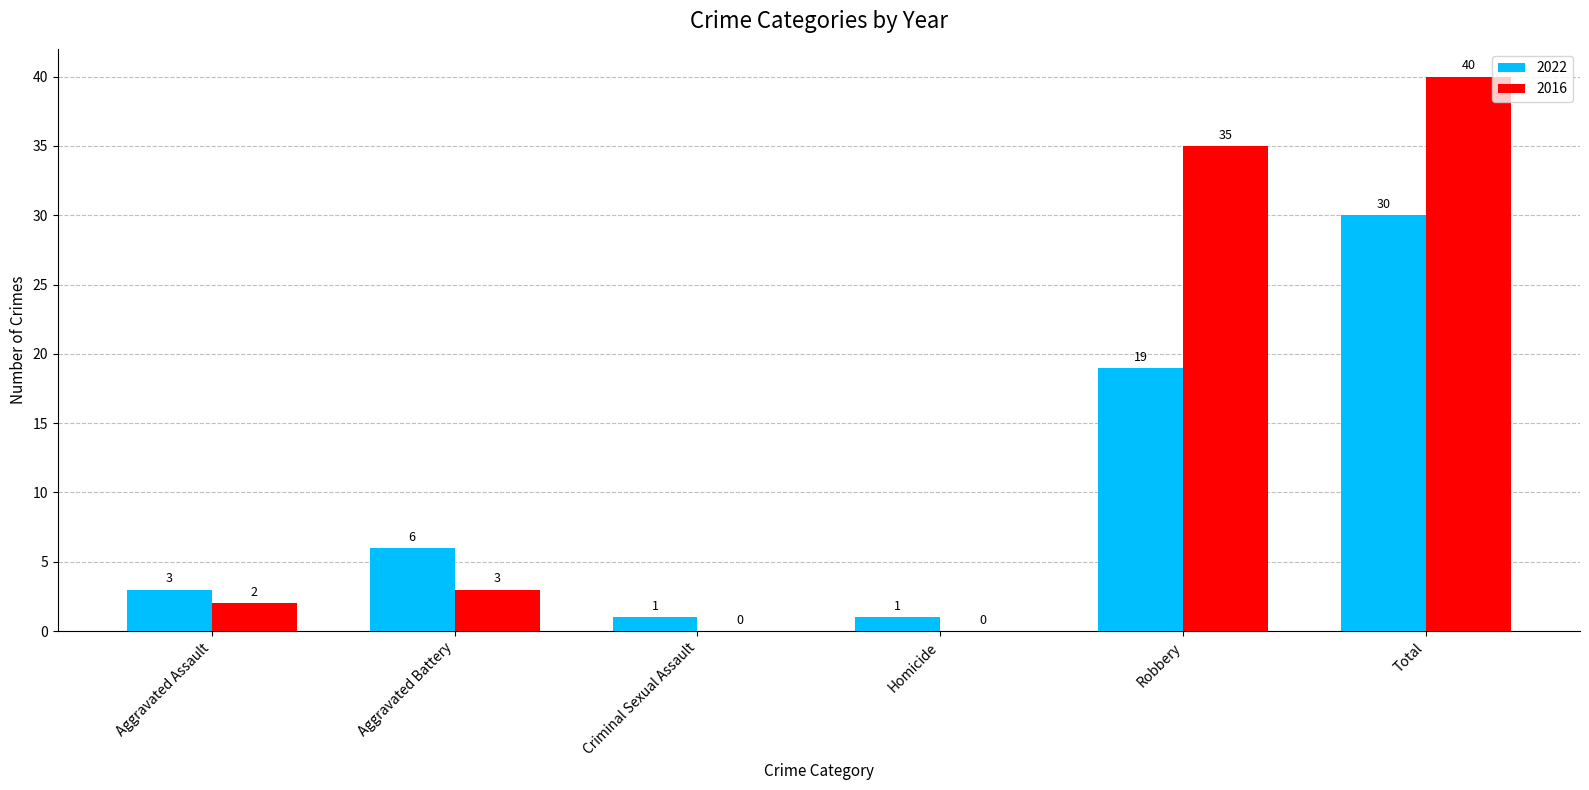

How many groups of bars are there?

6